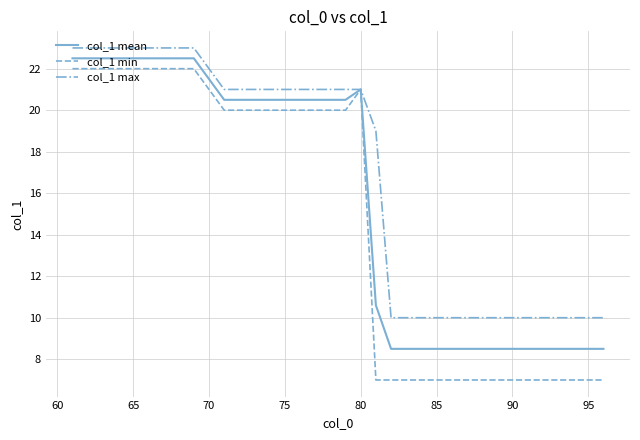

What is the minimum value shown in the chart?

7.0